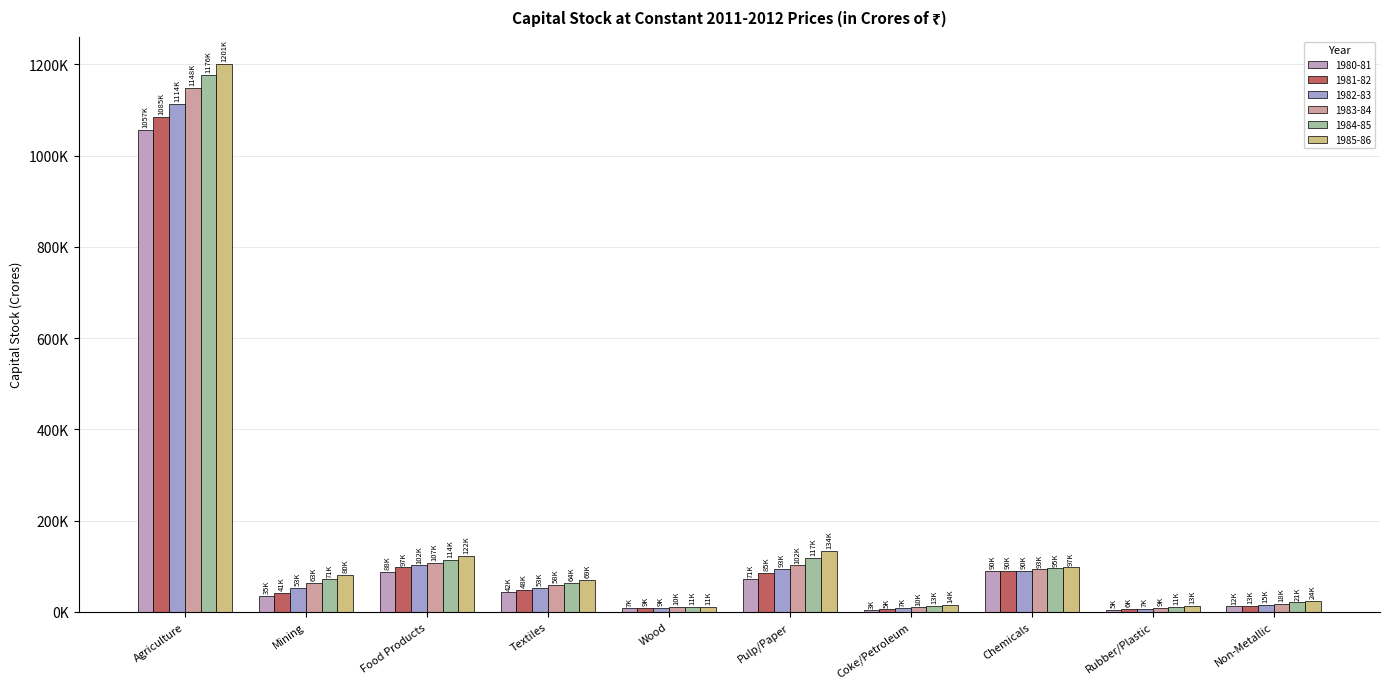

Are the bars horizontal?

No